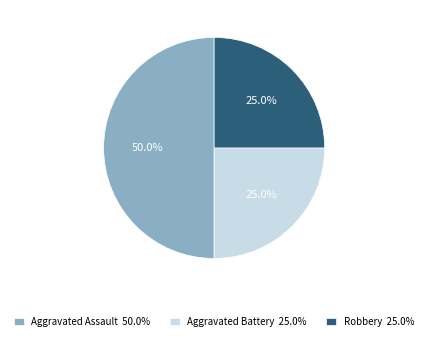

What is the ratio of the value at Aggravated Assault to the value at Aggravated Battery?

2.0